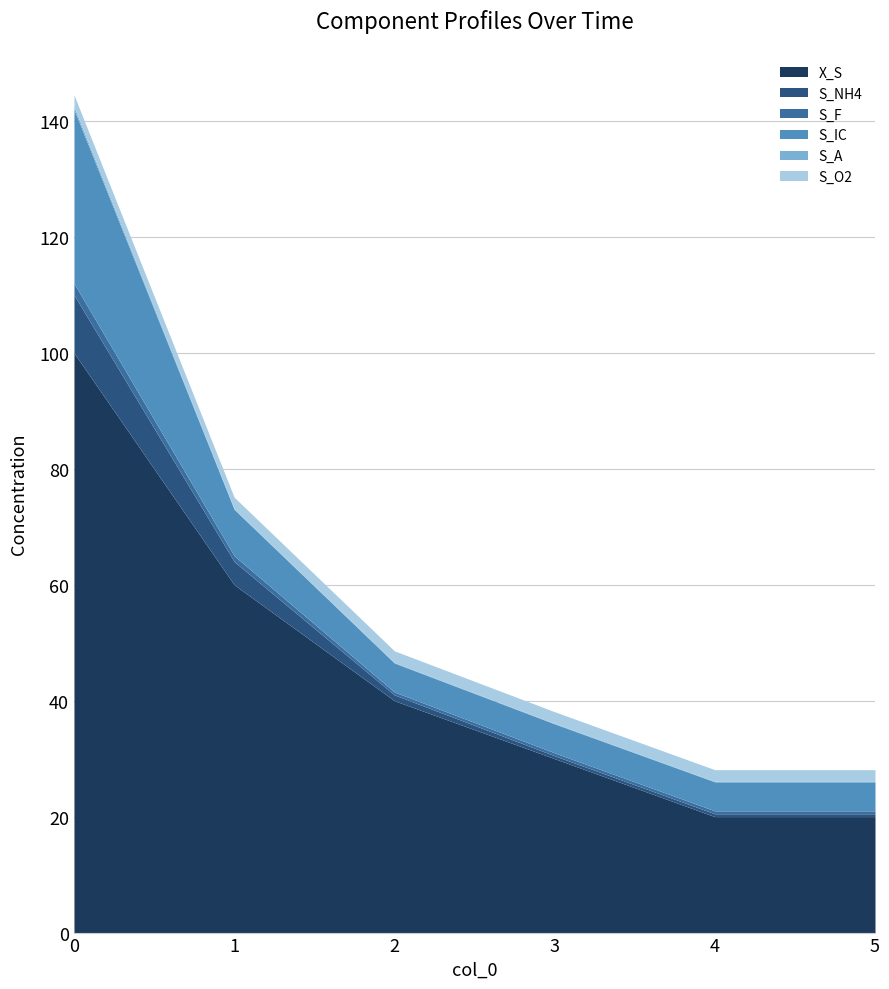

Rank the categories by S_F value from lowest to highest.

2, 3, 4, 5, 1, 0